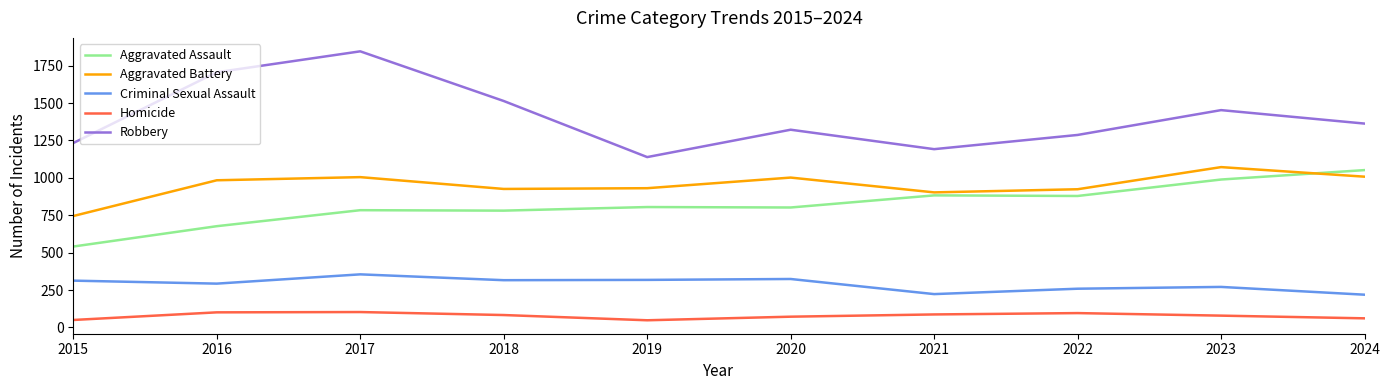

Which series has the largest total across all categories?

Robbery